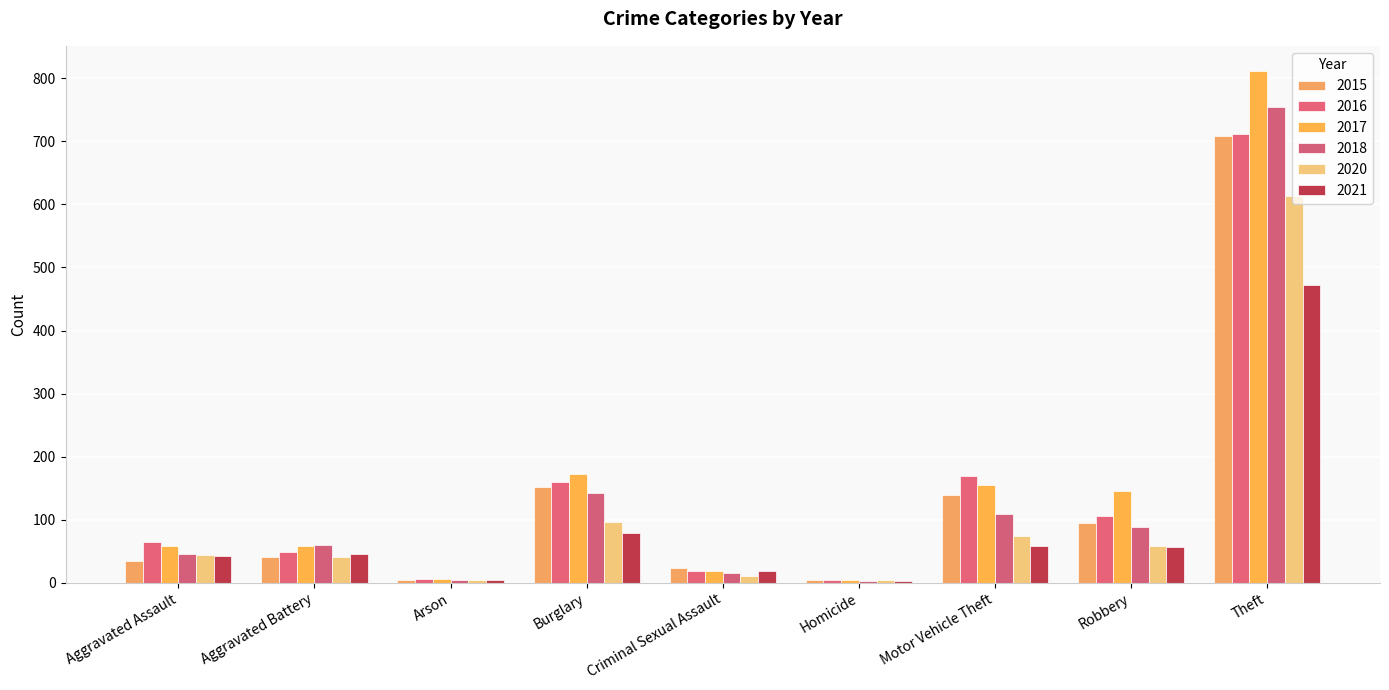

What is the difference between the highest and lowest values at Burglary?

94